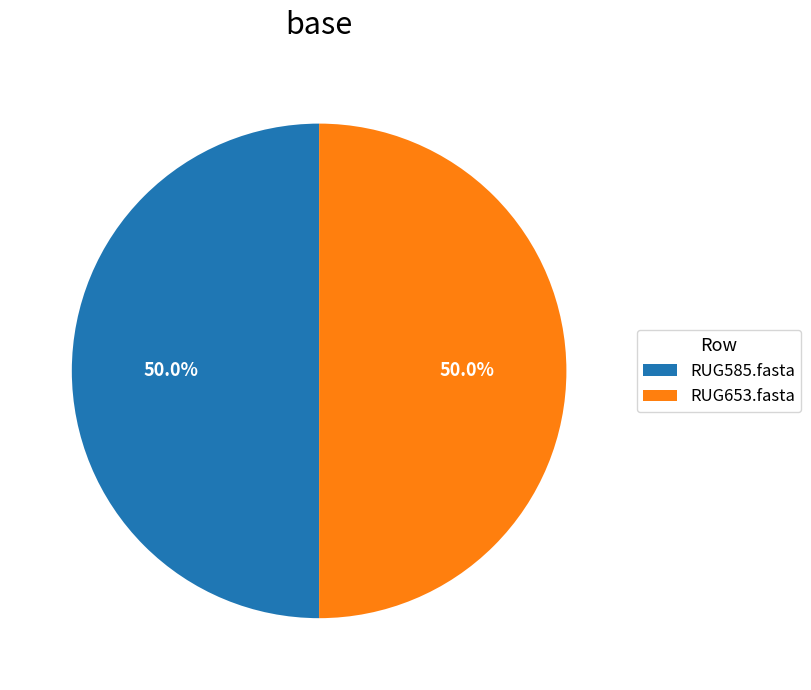

Is the sum of RUG653.fasta and RUG585.fasta greater than half?

Yes